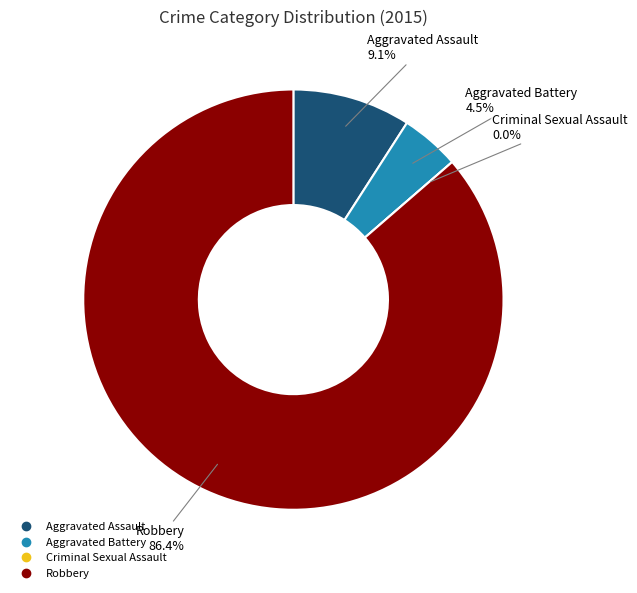

How many slices are in this pie chart?

4